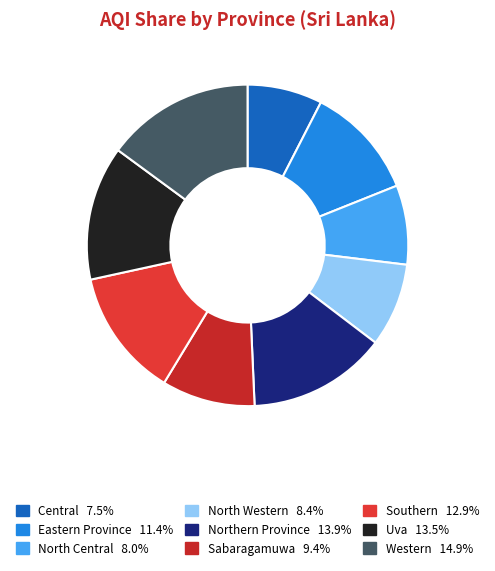

What percentage is NOT represented by North Western?

91.6%